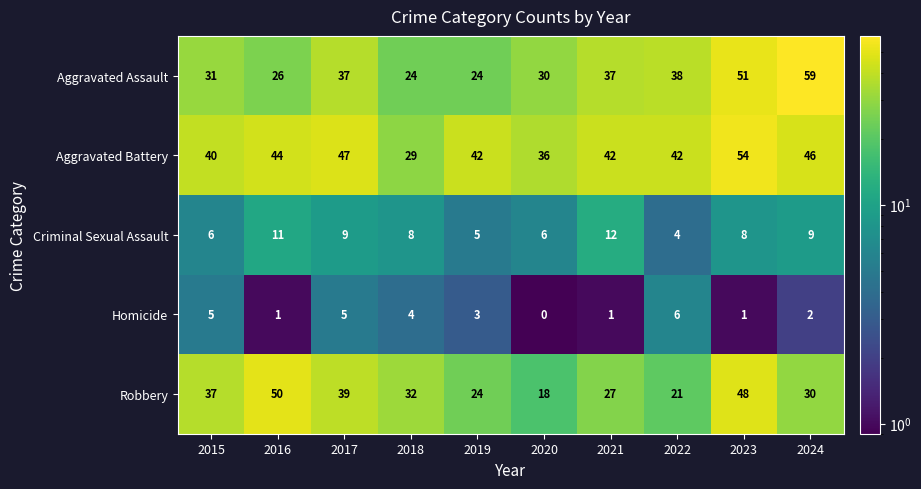

Rank the series by their maximum value, from lowest to highest.

Homicide, Criminal Sexual Assault, Robbery, Aggravated Battery, Aggravated Assault